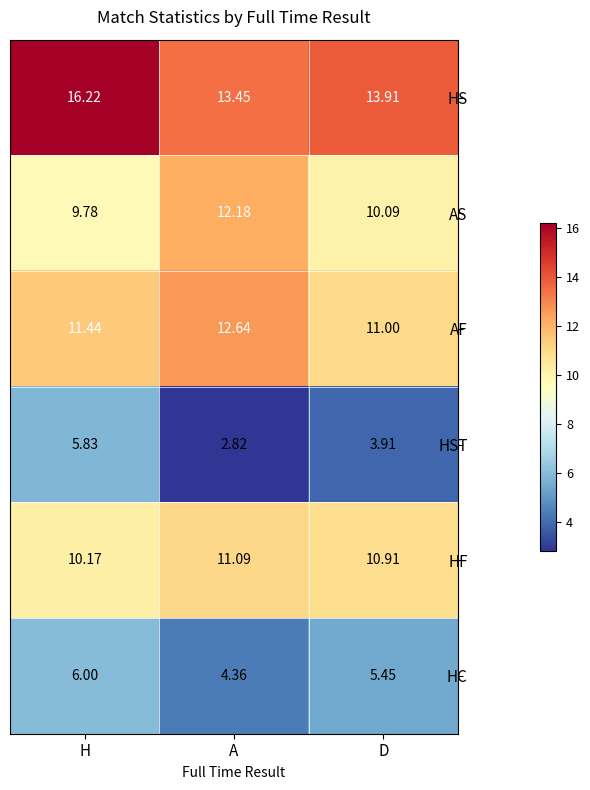

Which series has the largest total across all categories?

HS